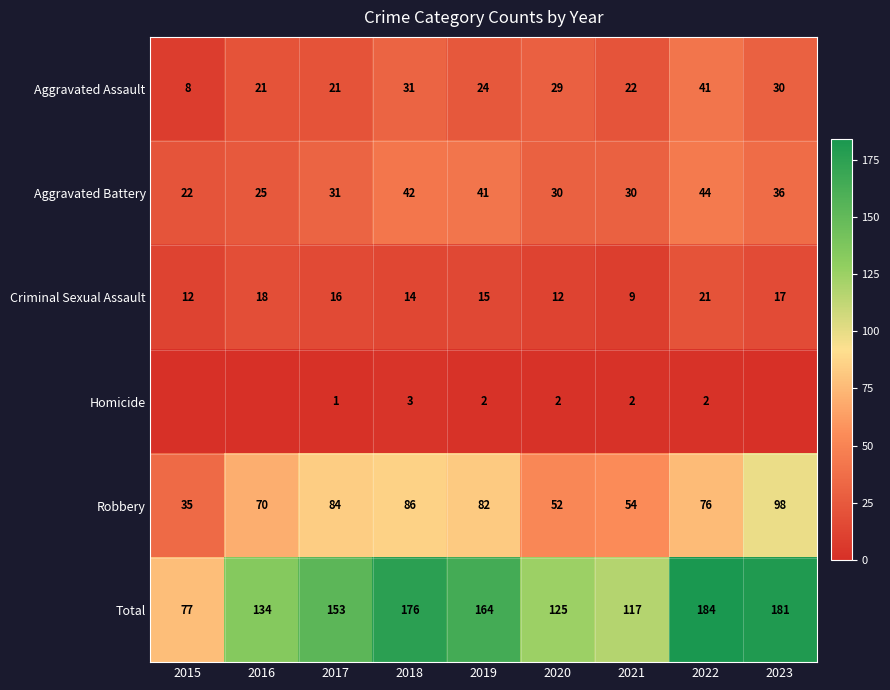

What value does the Robbery series have at 2021?

54